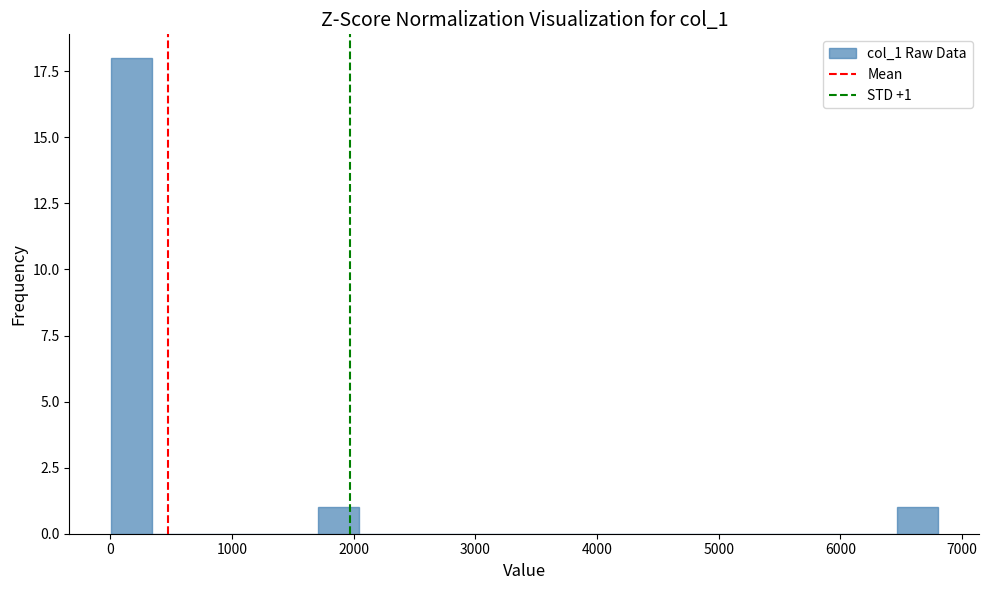

Around what value on the x-axis is the tallest bar? Give the approximate position of its centre, as read against the axis.

200